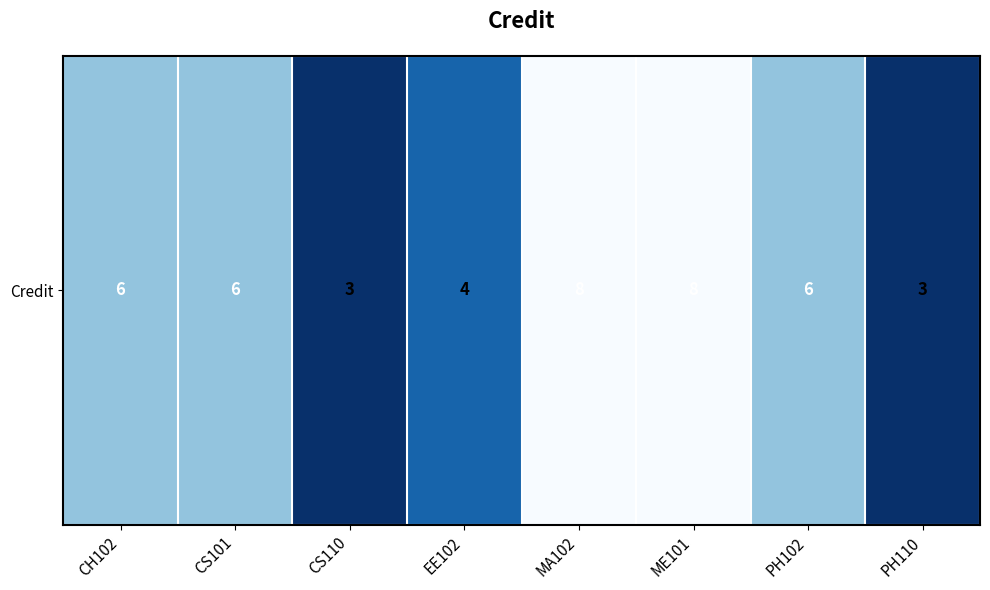

Rank the categories by value from highest to lowest.

MA102, ME101, CH102, CS101, PH102, EE102, CS110, PH110